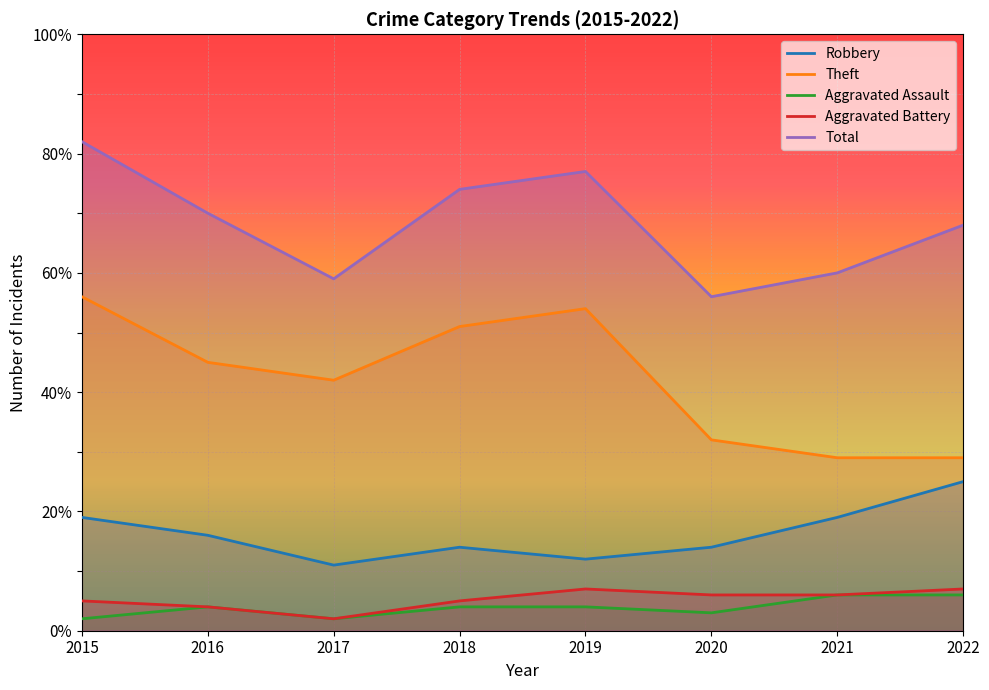

Reading left to right, transcribe all the data shown in this chart.

Robbery: 19	16	11	14	12	14	19	25
Theft: 56	45	42	51	54	32	29	29
Aggravated Assault: 2	4	2	4	4	3	6	6
Aggravated Battery: 5	4	2	5	7	6	6	7
Total: 82	70	59	74	77	56	60	68